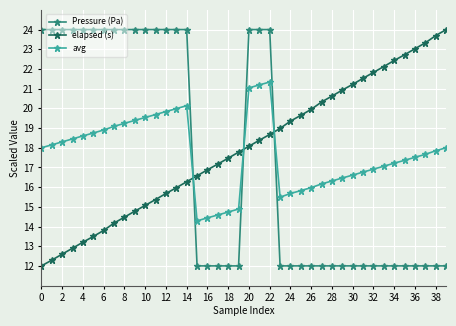

True or false: avg and Pressure (Pa) cross at least once.

True